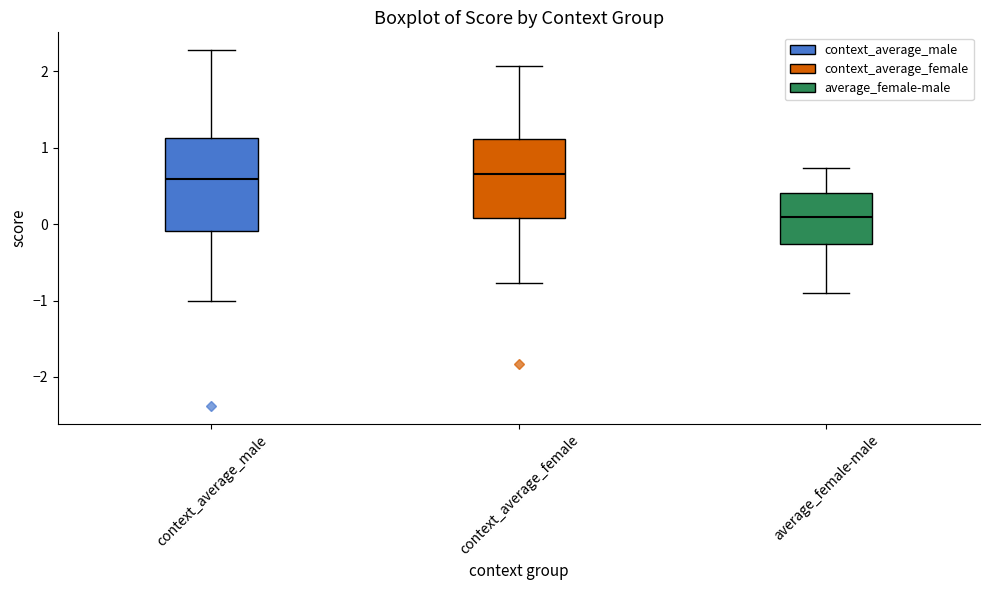

Reading left to right, read every box against the y-axis: the position of its median line, the range the box covers, and the ends of its whiskers. The values are not printed on the chart, so give them approximately, as read against the axis.

context_average_male: median 0.6, box -0.1 to 1.1, whiskers -1.0 to 2.3
context_average_female: median 0.7, box 0.1 to 1.1, whiskers -0.8 to 2.1
average_female-male: median 0.1, box -0.3 to 0.4, whiskers -0.9 to 0.7